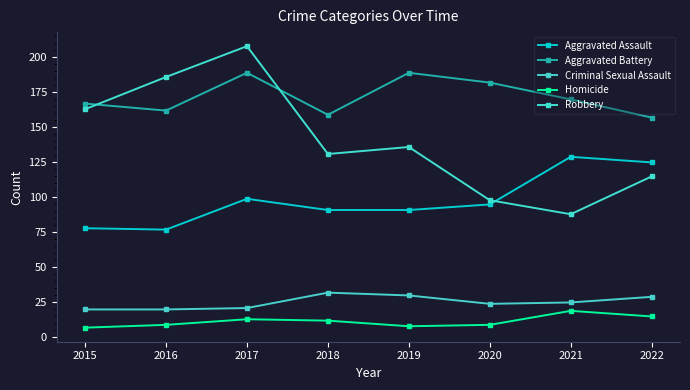

Which series has the largest range (max minus min)?

Robbery